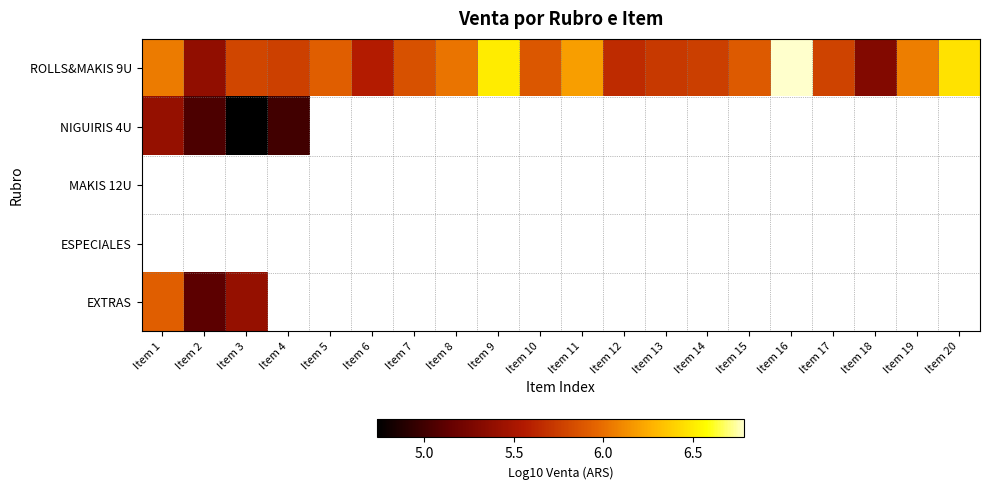

What is the difference between the maximum and minimum values in the NIGUIRIS 4U series?

0.7